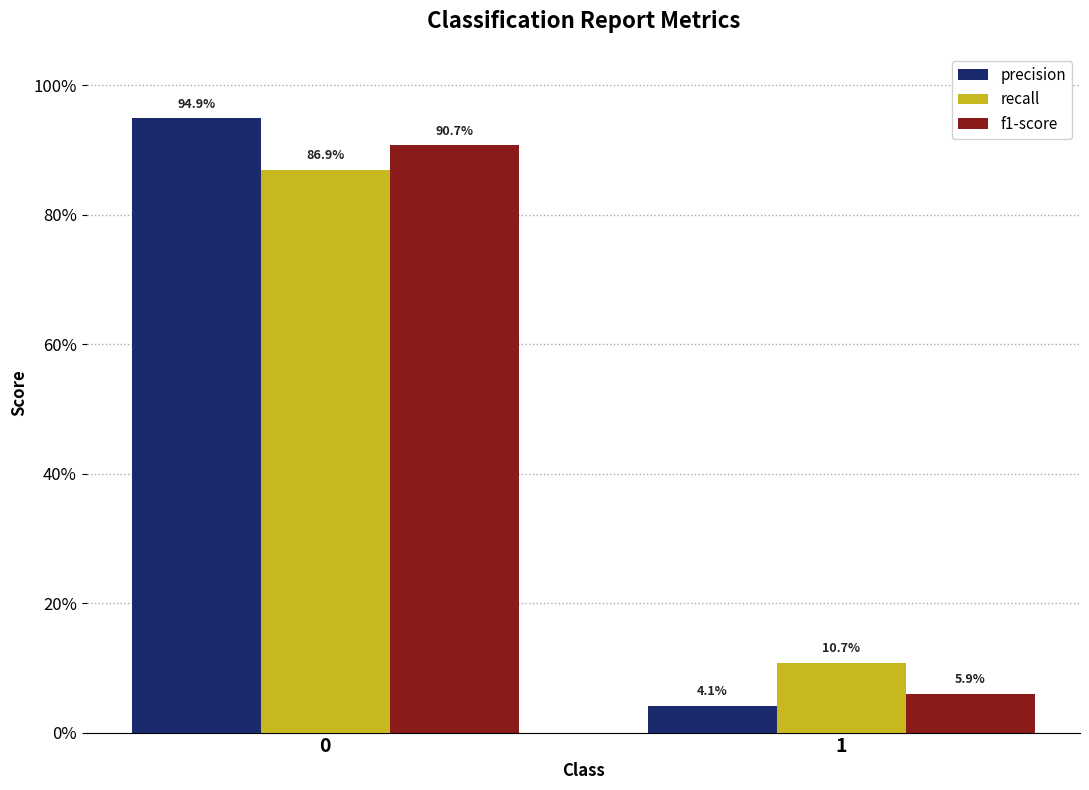

Rank the series by their maximum value, from highest to lowest.

precision, f1-score, recall